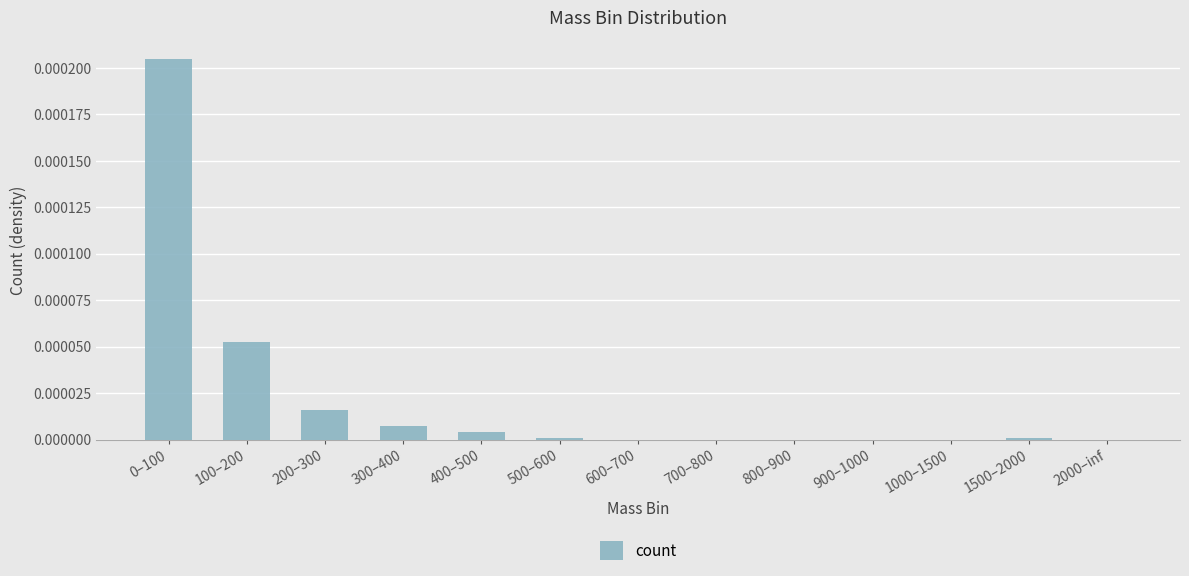

Which has a higher value, 300–400 or 900–1000?

300–400